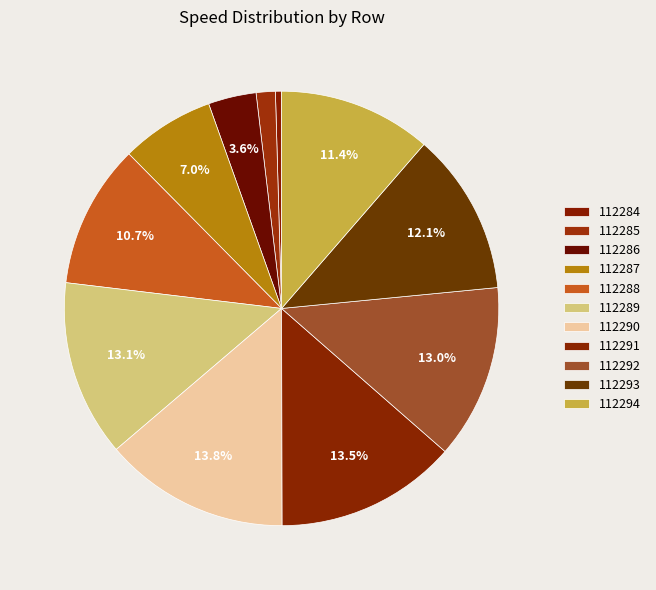

How much of the chart is everything except 112290?

86.2%